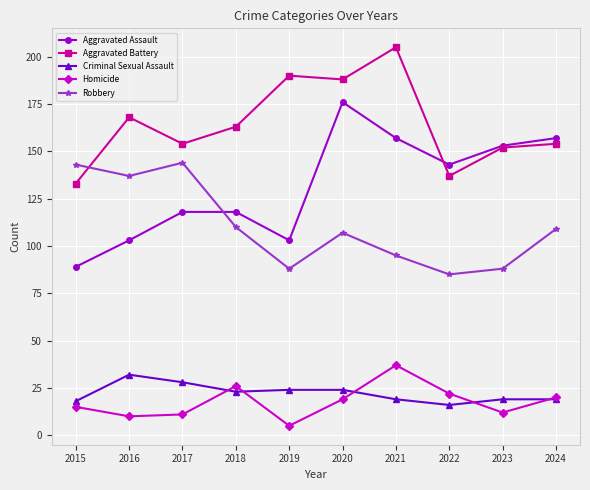

What is the total value across all series at 2021?

513